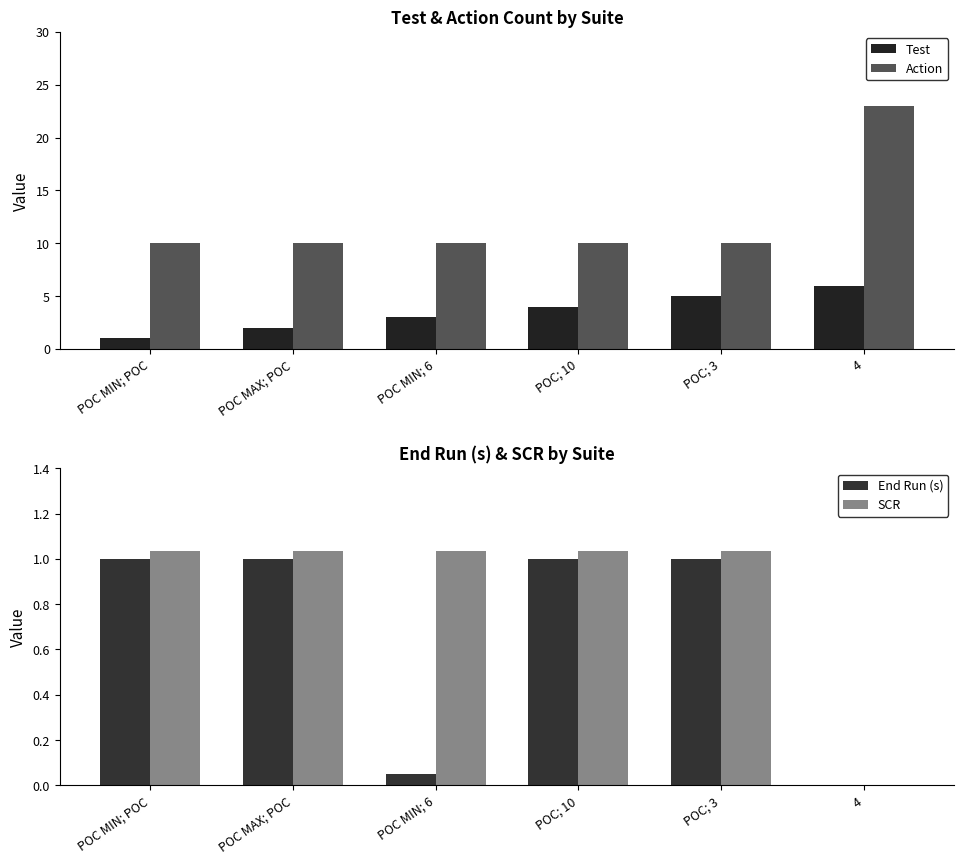

Reading left to right, extract all data points from this chart.

Test: 1.0	2.0	3.0	4.0	5.0	6.0
Action: 10.0	10.0	10.0	10.0	10.0	23.0
End Run (s): 1.0	1.0	0.1	1.0	1.0	0.0
SCR: 1.0	1.0	1.0	1.0	1.0	0.0